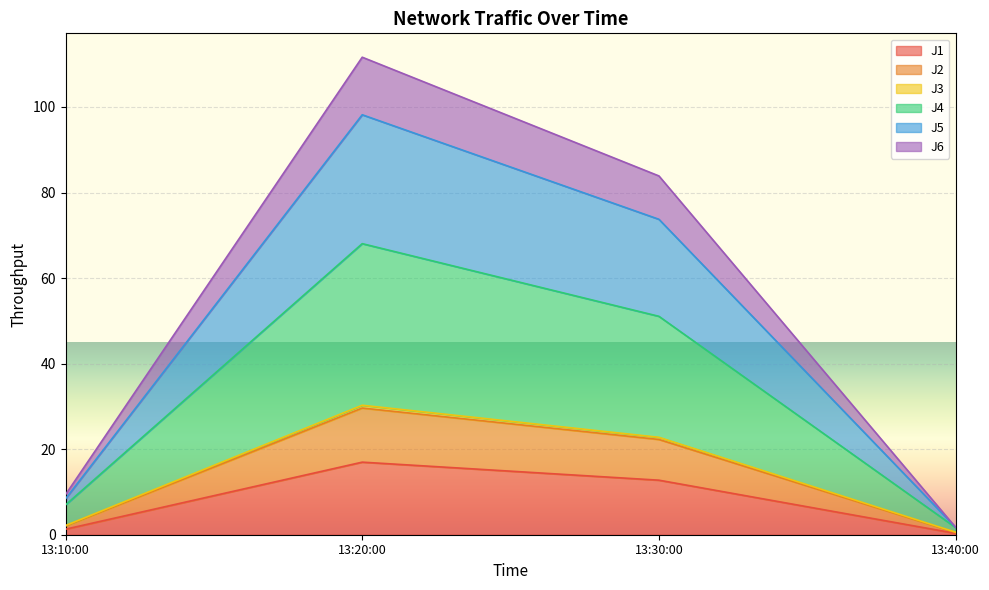

What is the highest value of the J1 series?

17.0